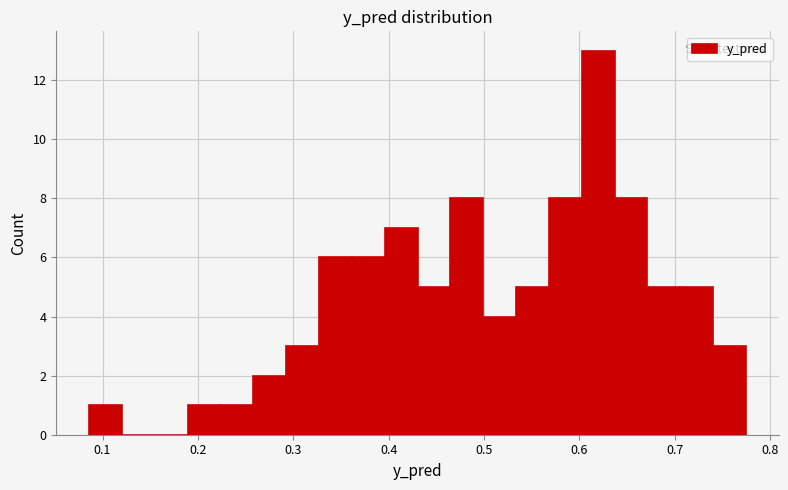

Read against the x-axis, roughly where is the centre of the tallest bar?

0.62